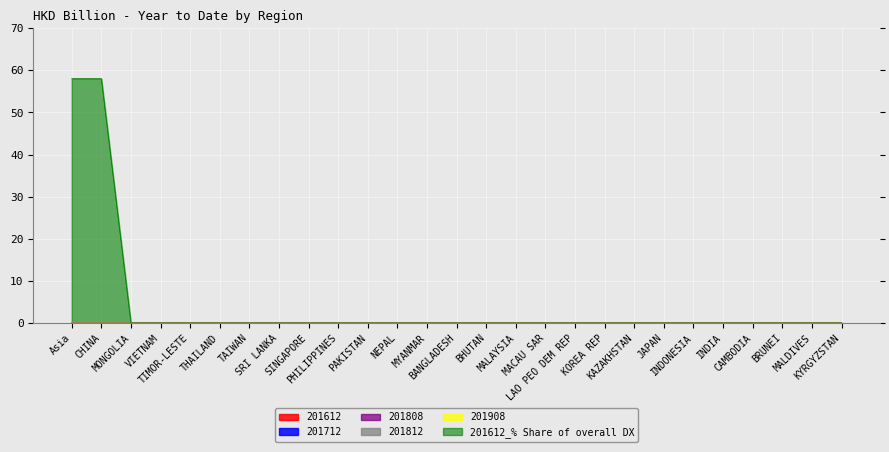

True or false: 201612 has more than 0 points higher than both neighbors.

False